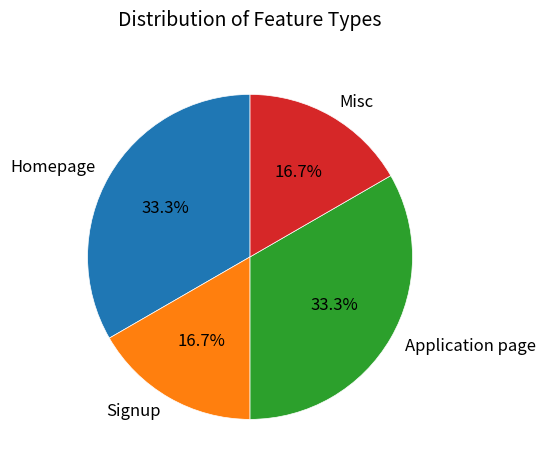

The Misc slice represents 9% of the pie. True or false?

False